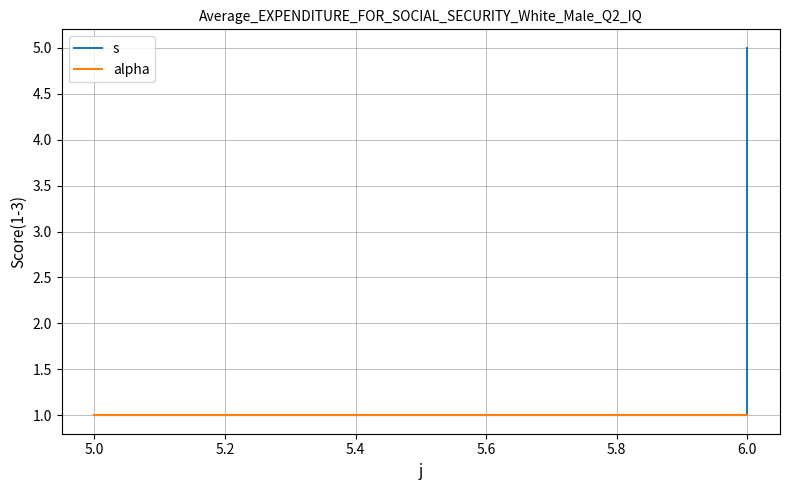

What is the difference between the second highest and second lowest values in the s series?

3